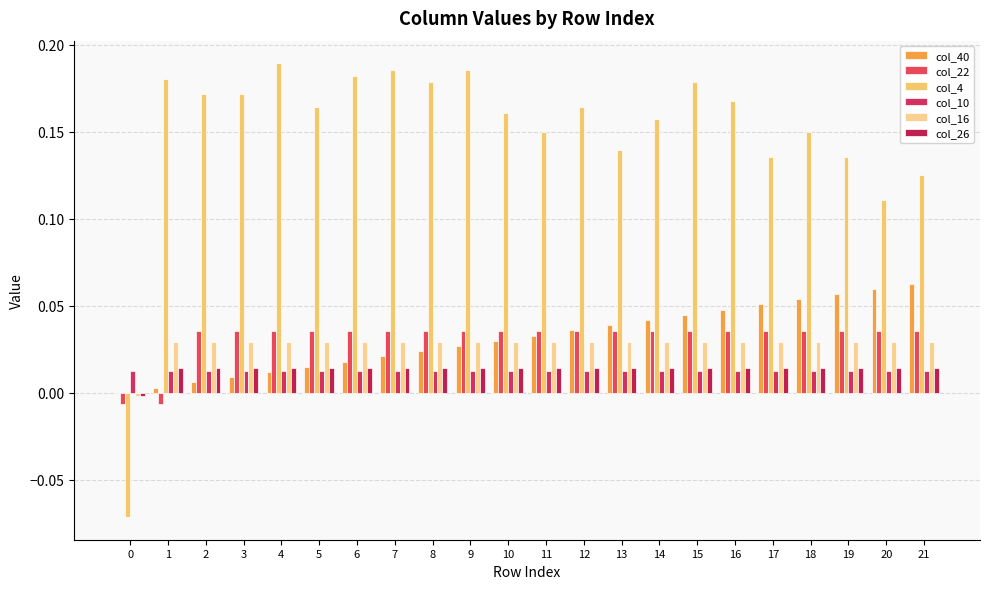

Is it true that col_40 equals 0.1 at 18?

True